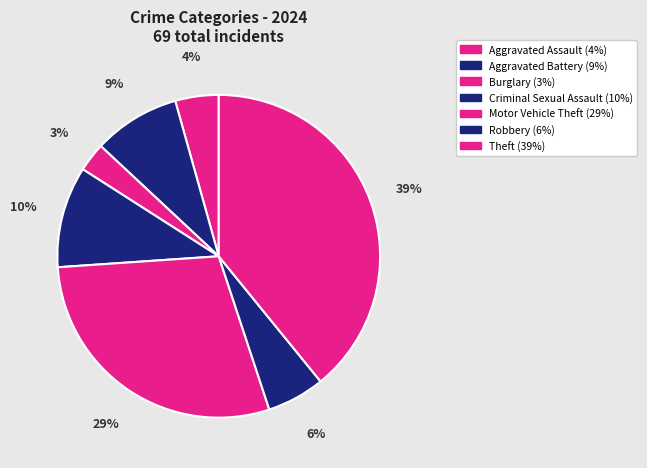

Is it true that Motor Vehicle Theft is 23% of the pie?

False